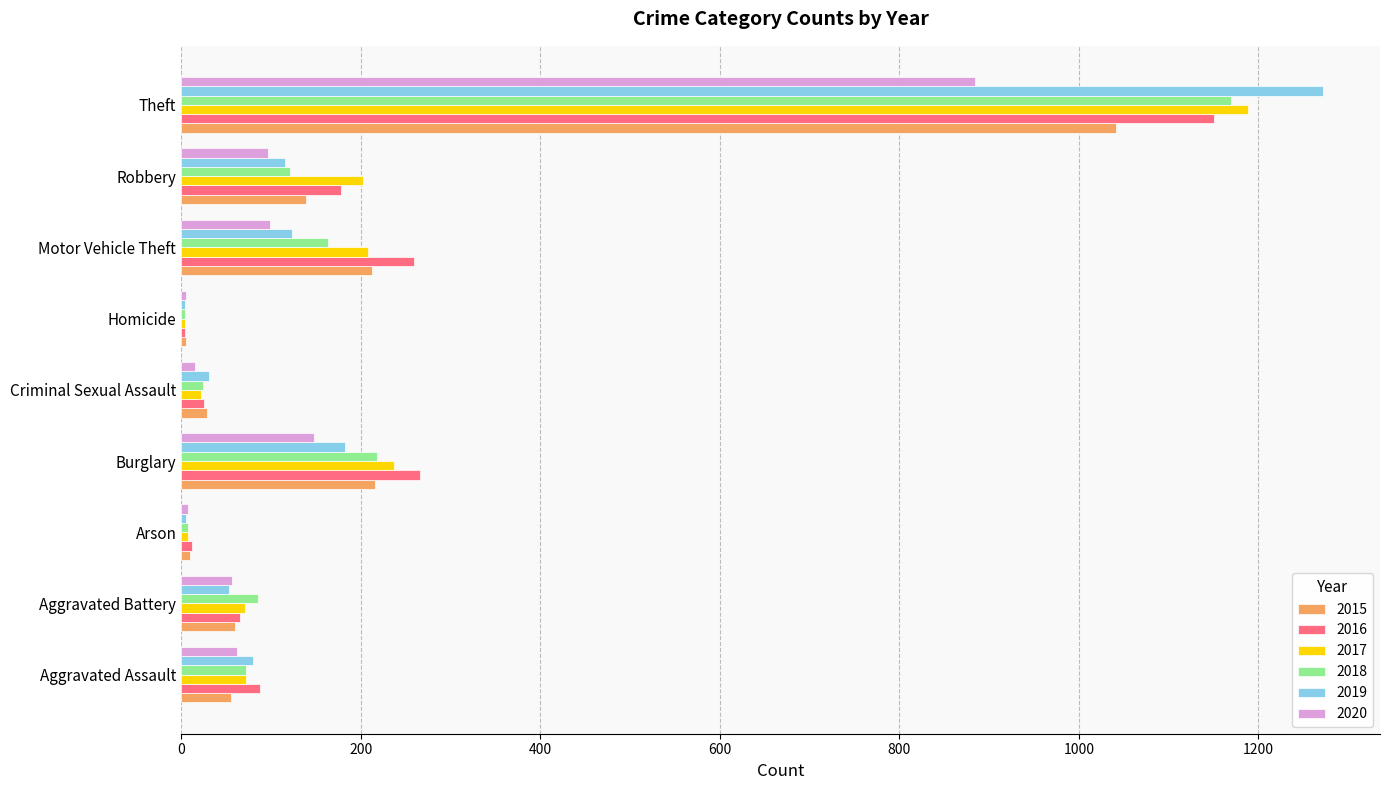

Which series changed the most between Aggravated Battery and Motor Vehicle Theft?

2016